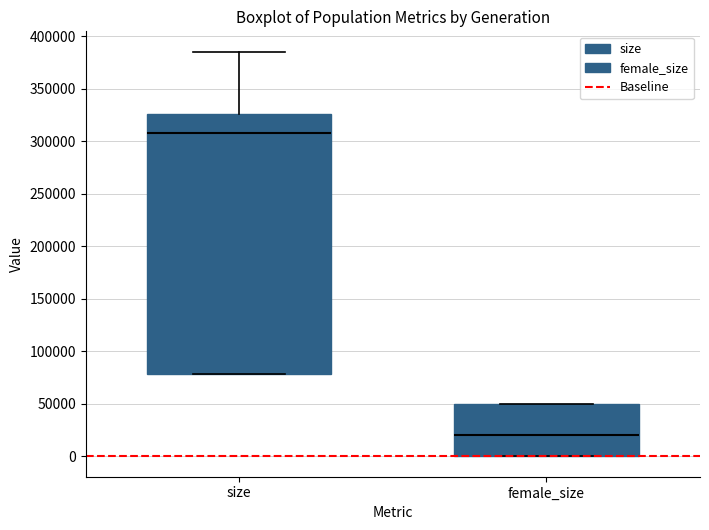

Where does the upper whisker of the box for size end on the y-axis? The values are not printed on the chart, so give them approximately, as read against the axis.

385000